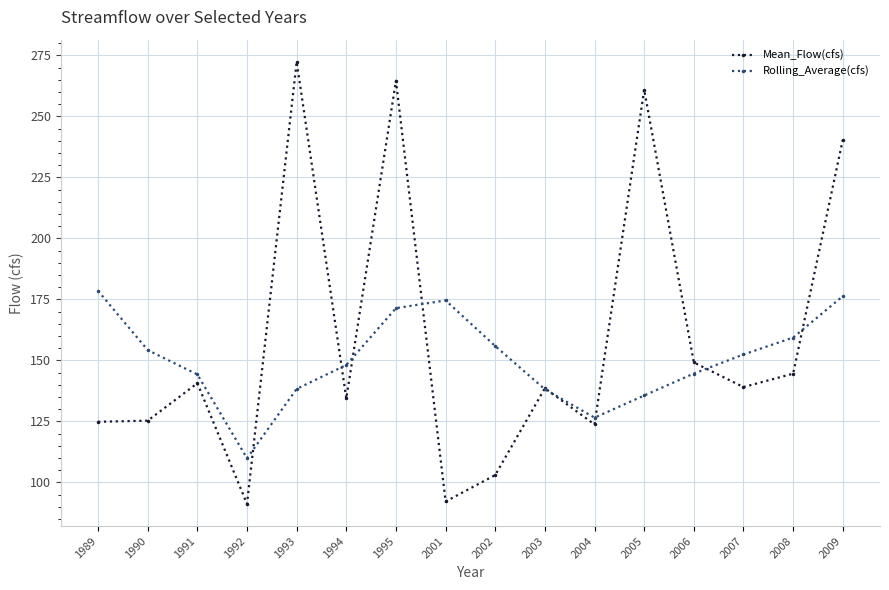

What is the value of the Rolling_Average(cfs) point at the 12th from the left?

135.6